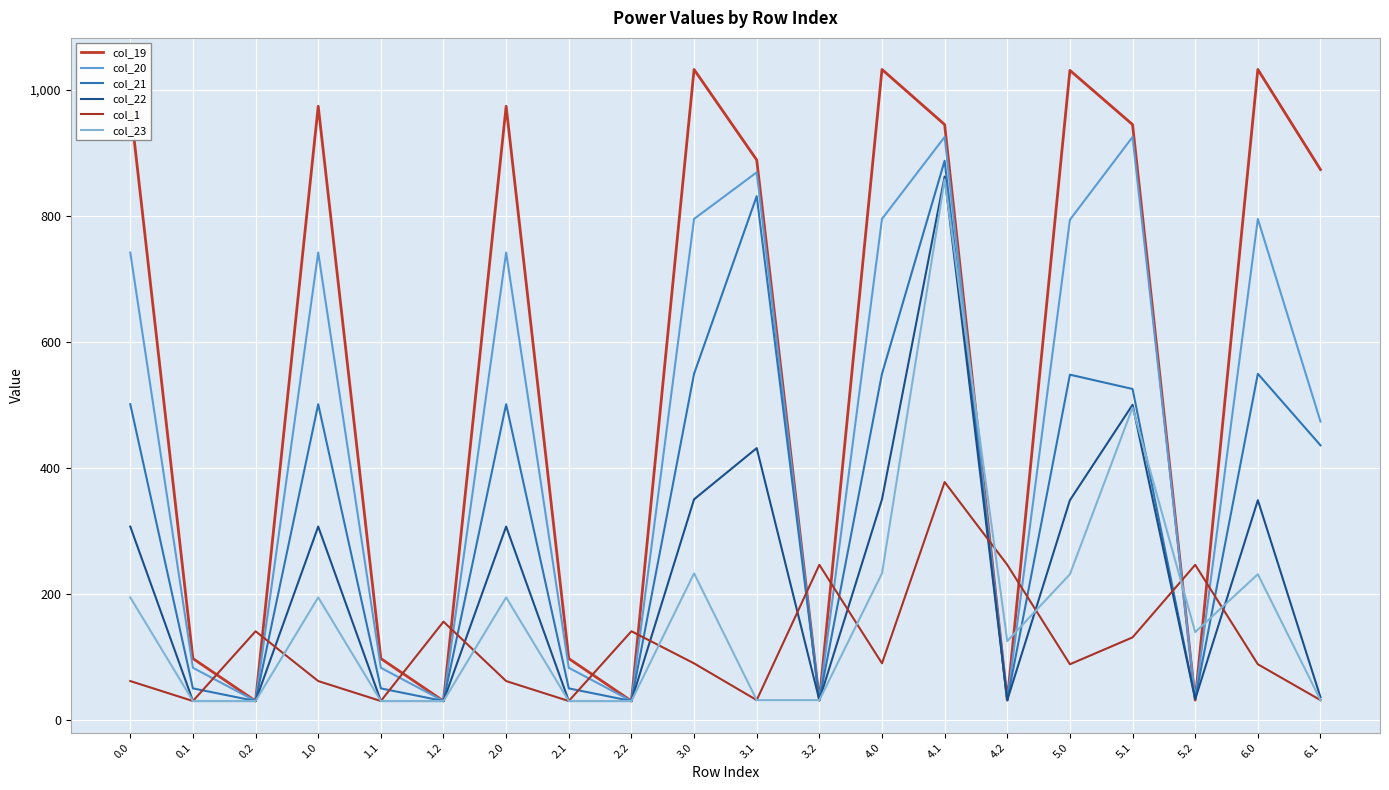

What is the difference between the maximum and minimum values in the col_1 series?

347.6